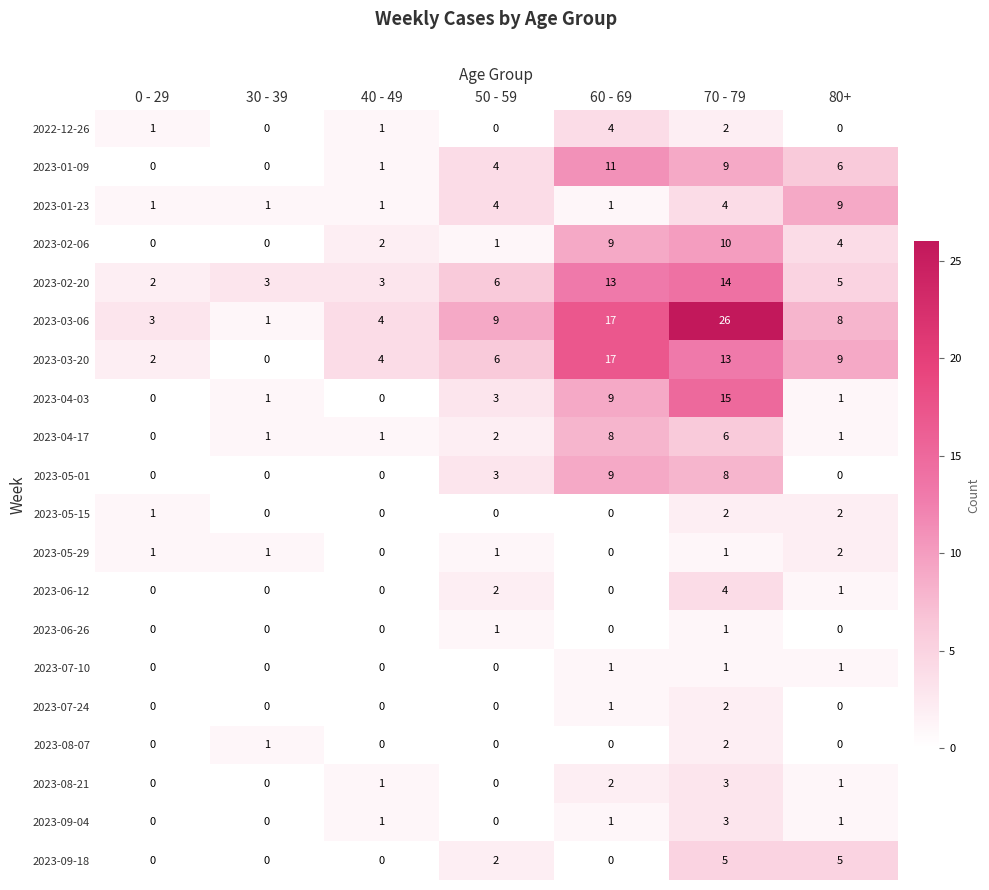

What is the maximum value for 2023-02-06?

10